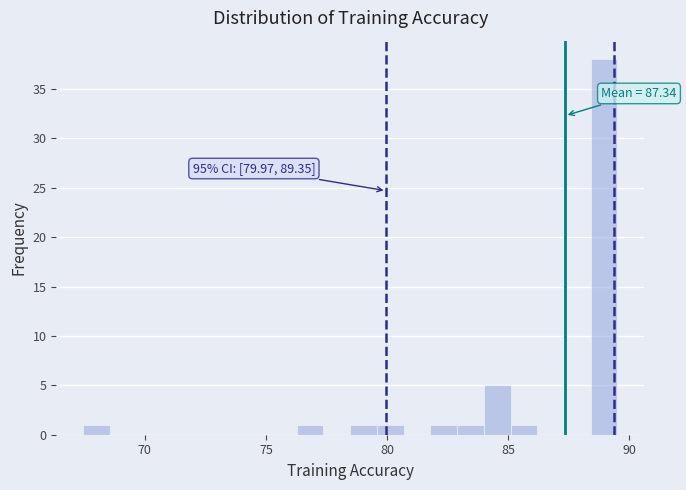

Around what value on the x-axis is the tallest bar? Give the approximate position of its centre, as read against the axis.

89.0